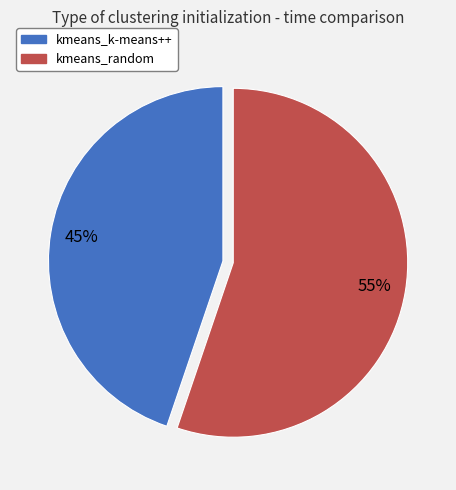

Which slice represents more than half of the pie?

kmeans_random